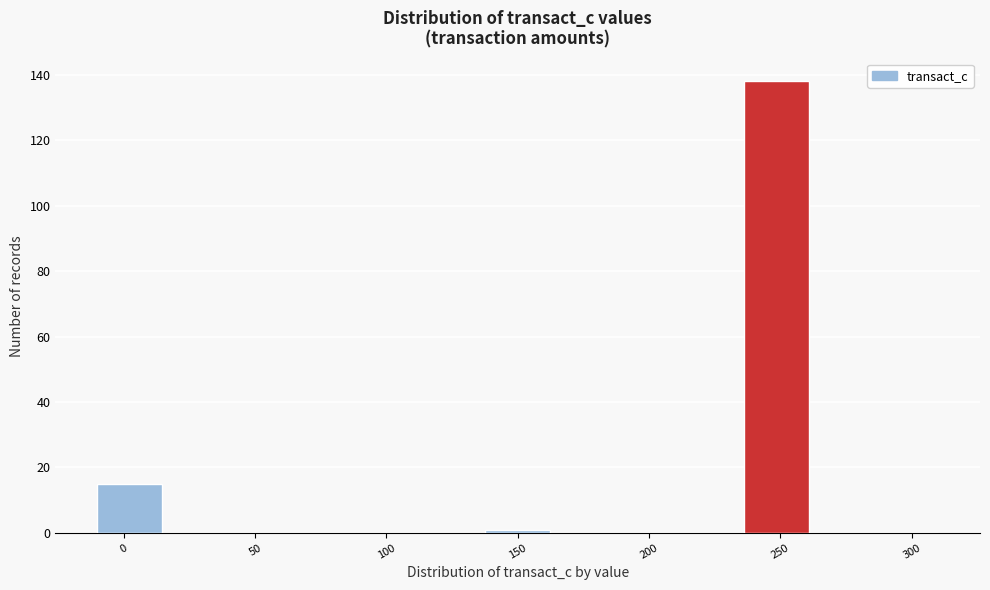

Reading left to right, list every bar in this chart as the range it spans on the x-axis followed by its height. Neither the bar edges nor the heights are printed on the chart, so give them approximately, as read against the axes.

-10 to 15: 16
15 to 40: 0
40 to 65: 0
65 to 90: 0
90 to 115: 0
115 to 140: 0
140 to 160: under 2
160 to 185: 0
185 to 210: 0
210 to 235: 0
235 to 260: 138
260 to 285: 0
285 to 310: 0